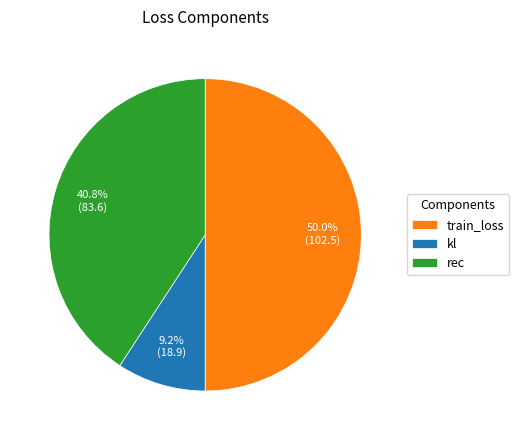

To the nearest percent, what is the combined percentage of train_loss and kl?

59%